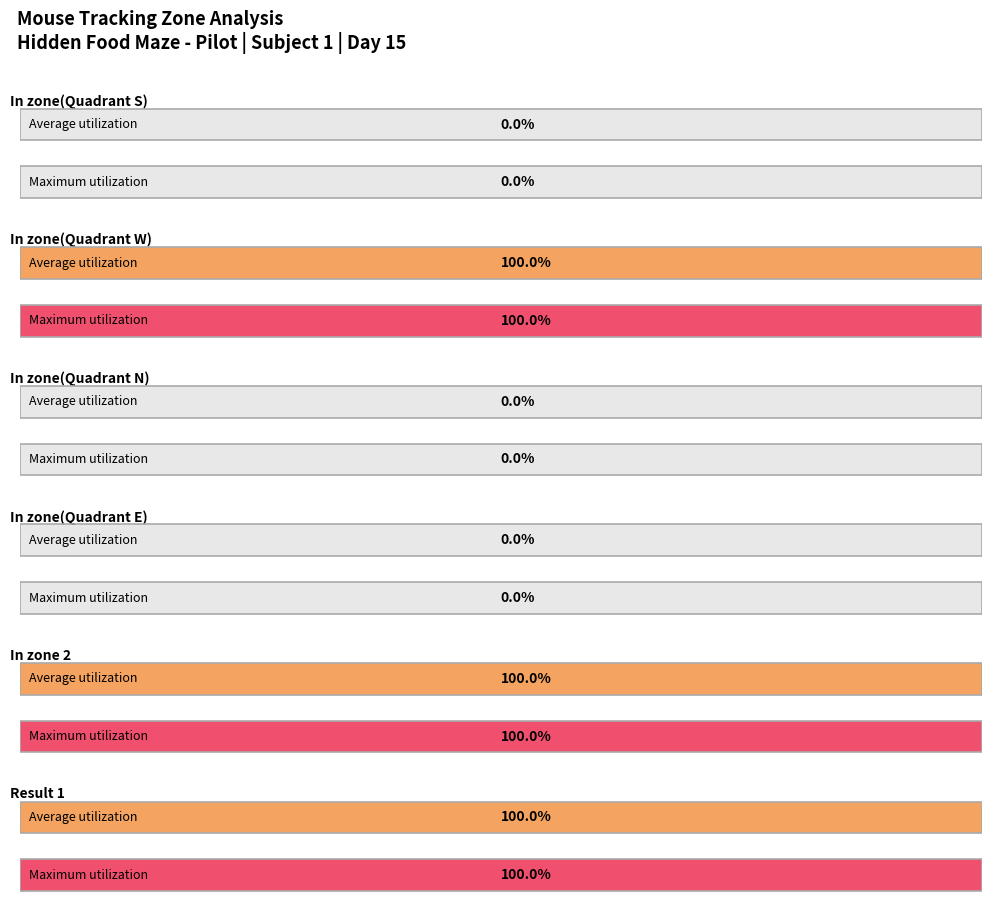

What is the value of the Result 1 bar at the 20th from the left?

1